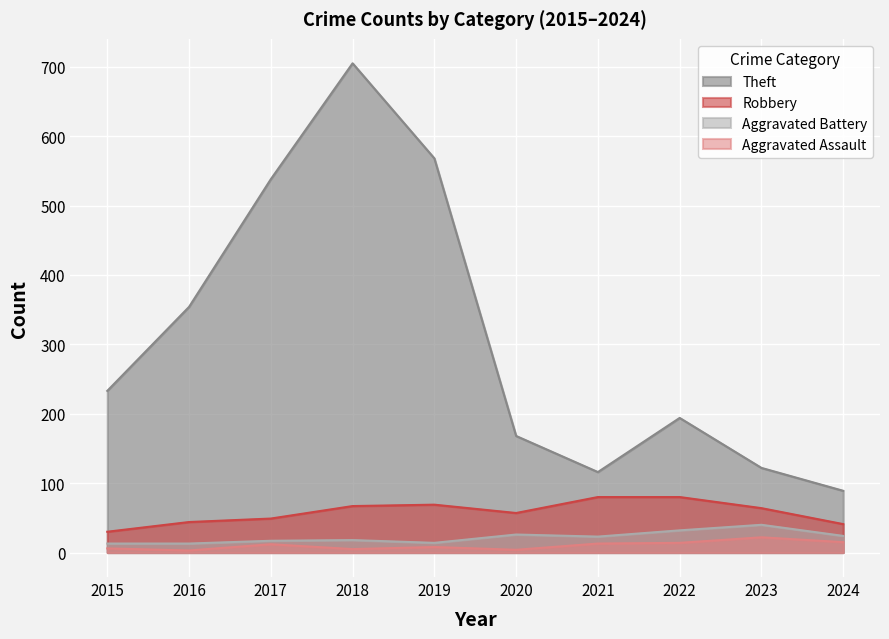

The Robbery series shows 80 at 2021. True or false?

True